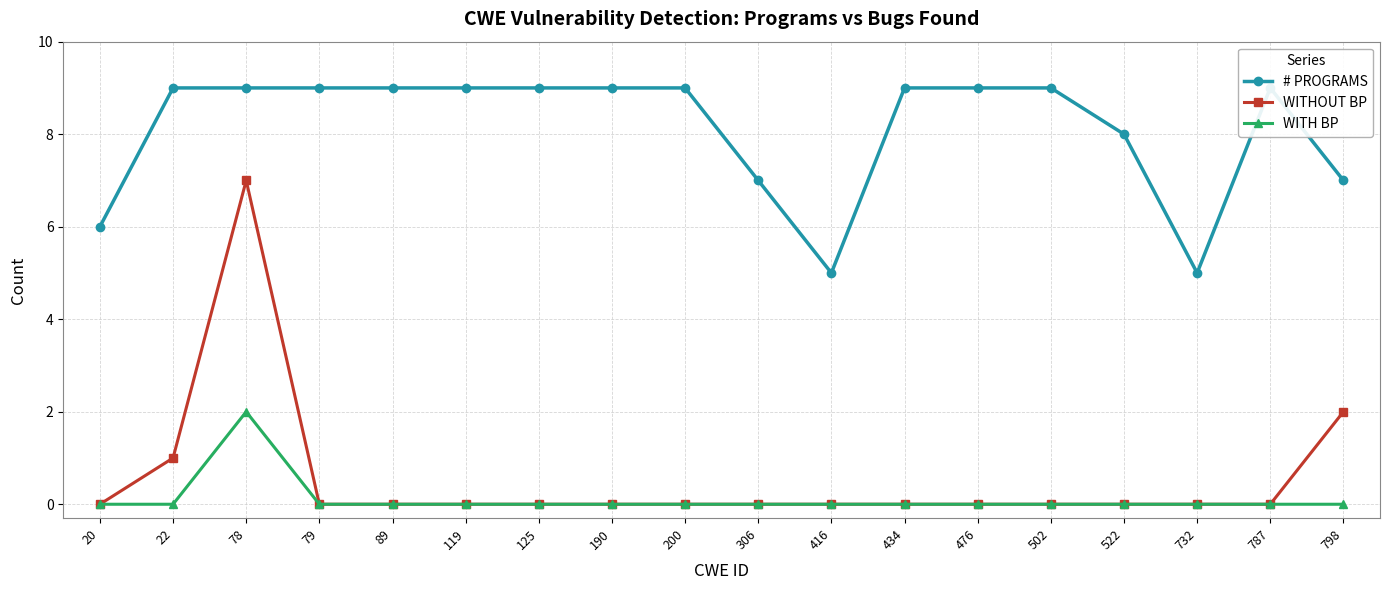

Between 79 and 20, which is larger?

79